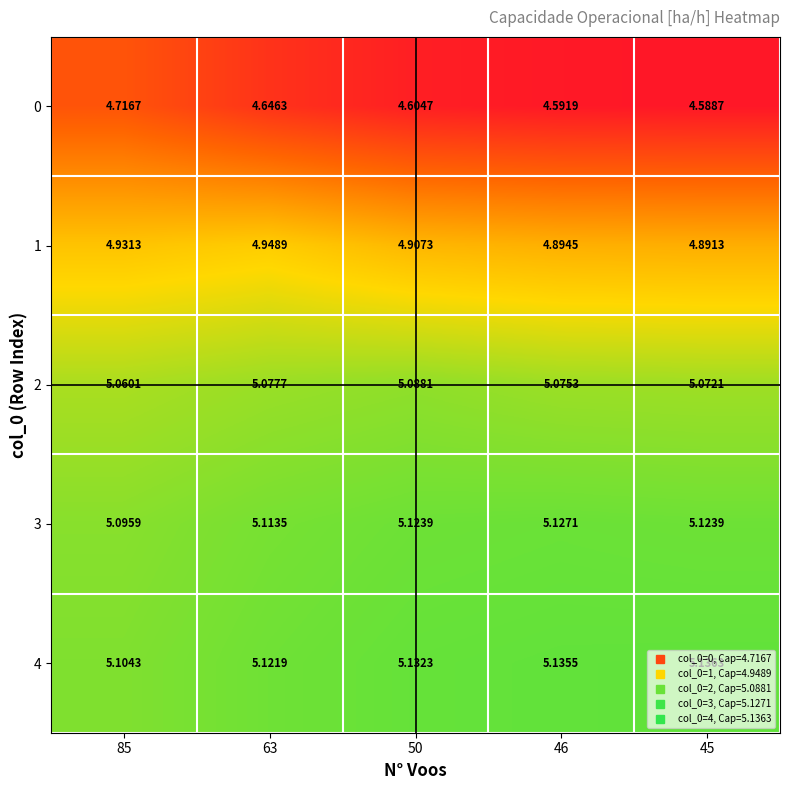

Is the value of 3 at 63 greater than the value of 1 at 85?

Yes